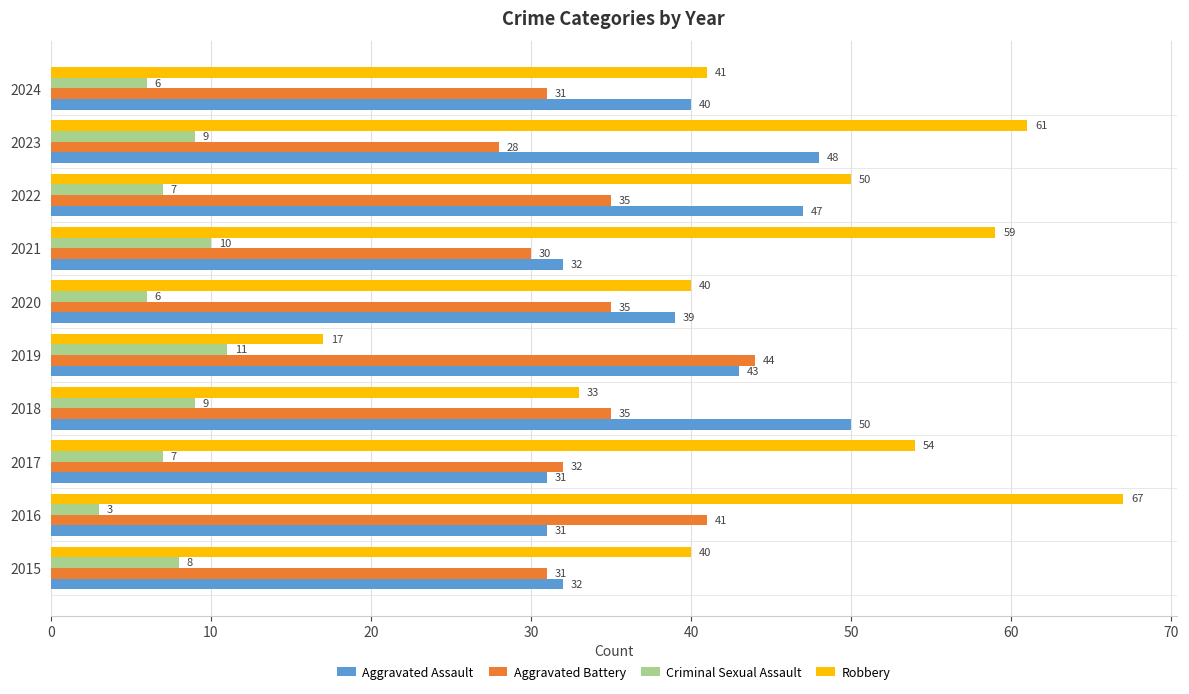

What is the spread (max minus min) of values at 2020?

34